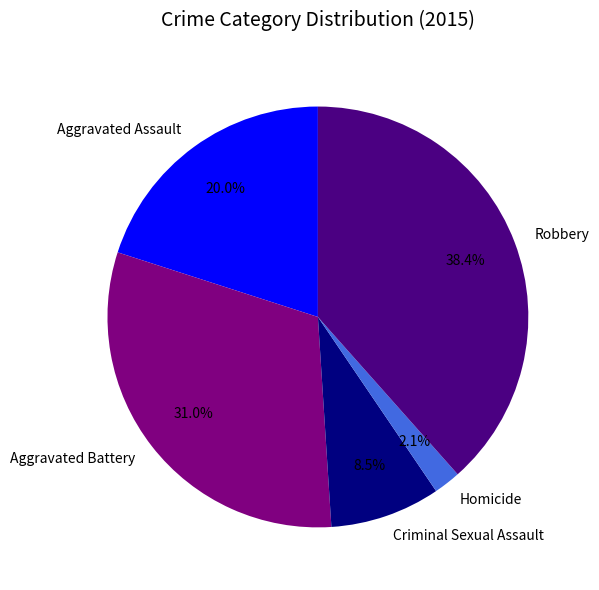

Rank the categories by value from lowest to highest.

Homicide, Criminal Sexual Assault, Aggravated Assault, Aggravated Battery, Robbery